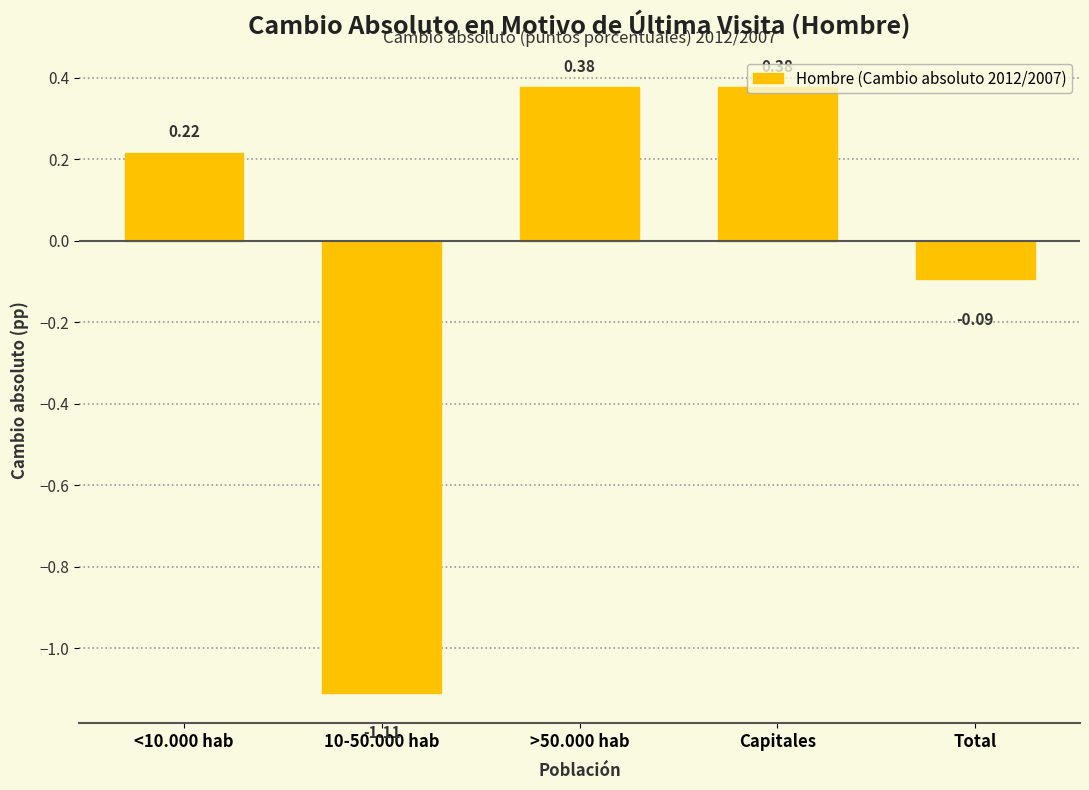

Where is the data nearest to the value 0?

Total